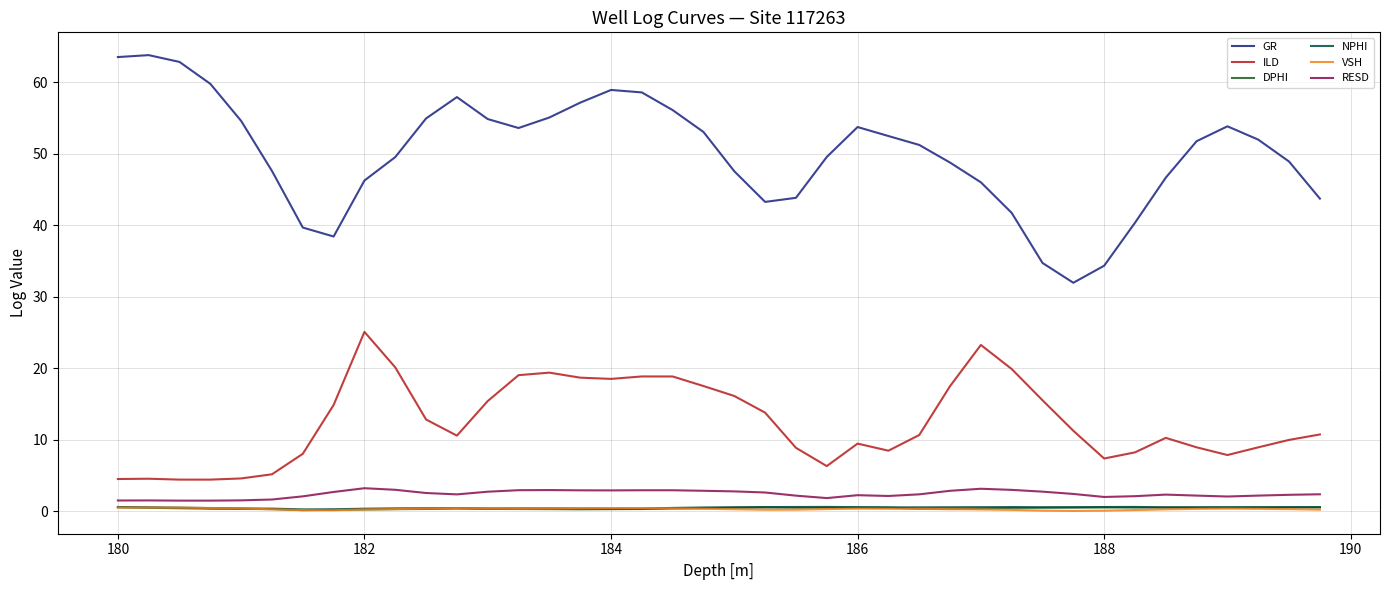

Which series has the widest spread of values?

GR